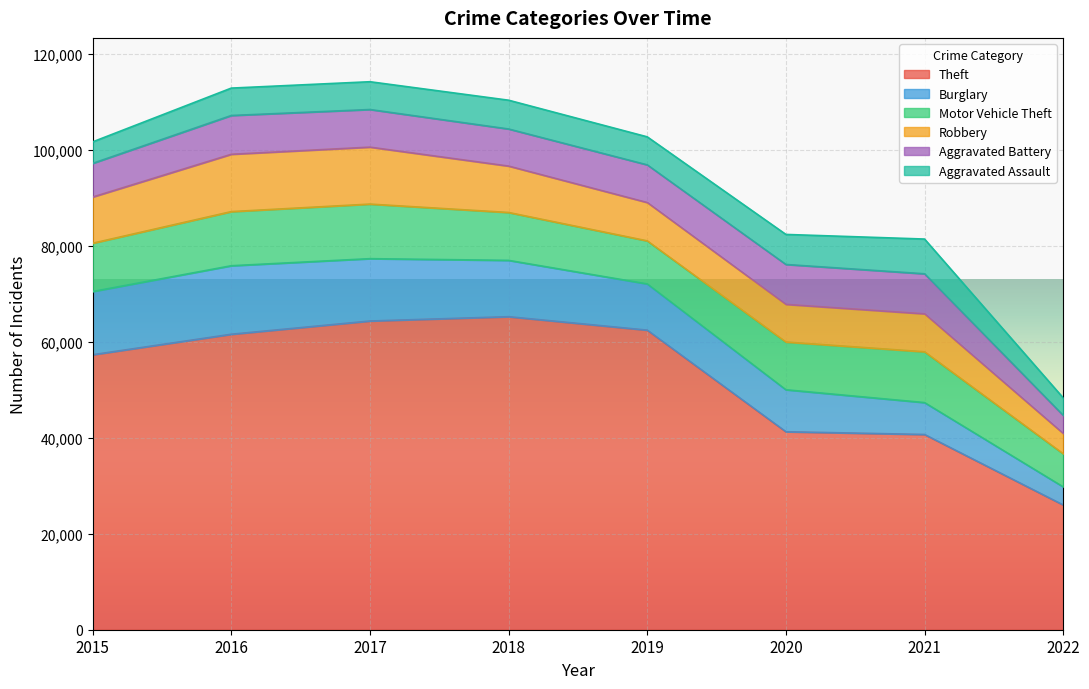

What is the difference between the second highest and minimum values in the Robbery series?

7647